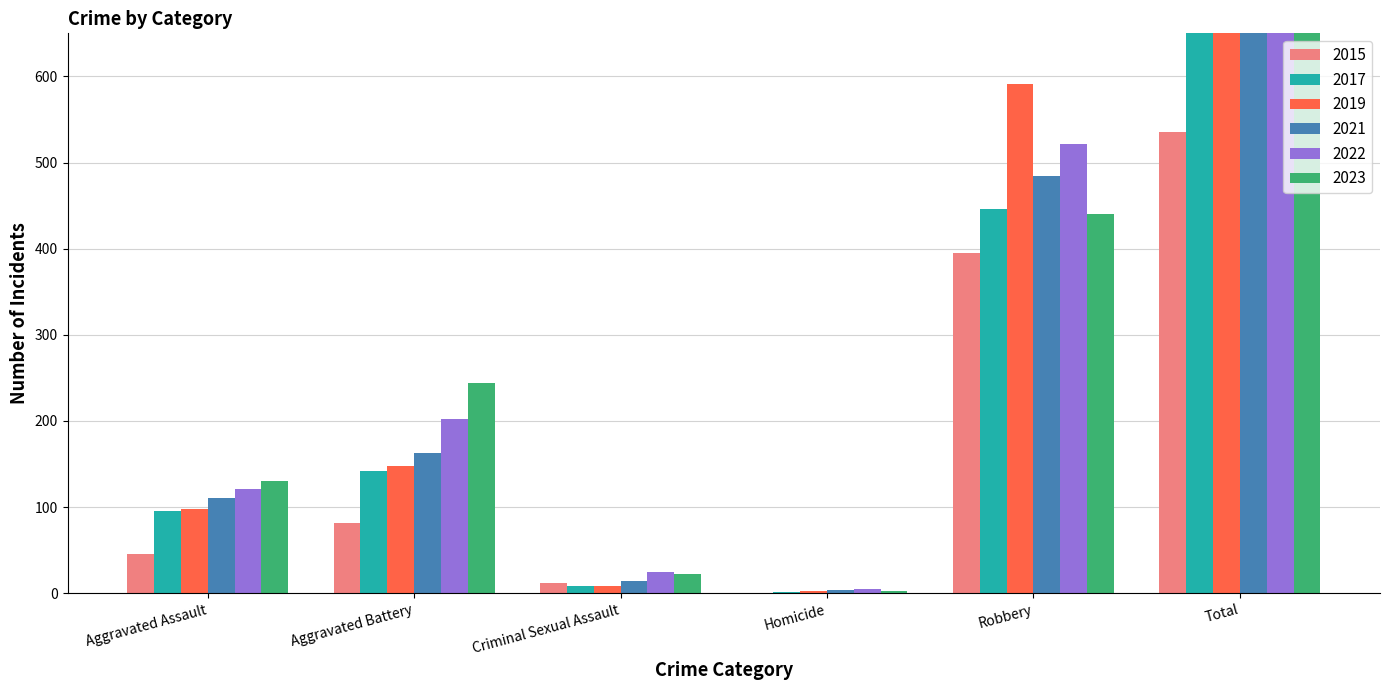

Which series changed the most between Robbery and Total?

2023